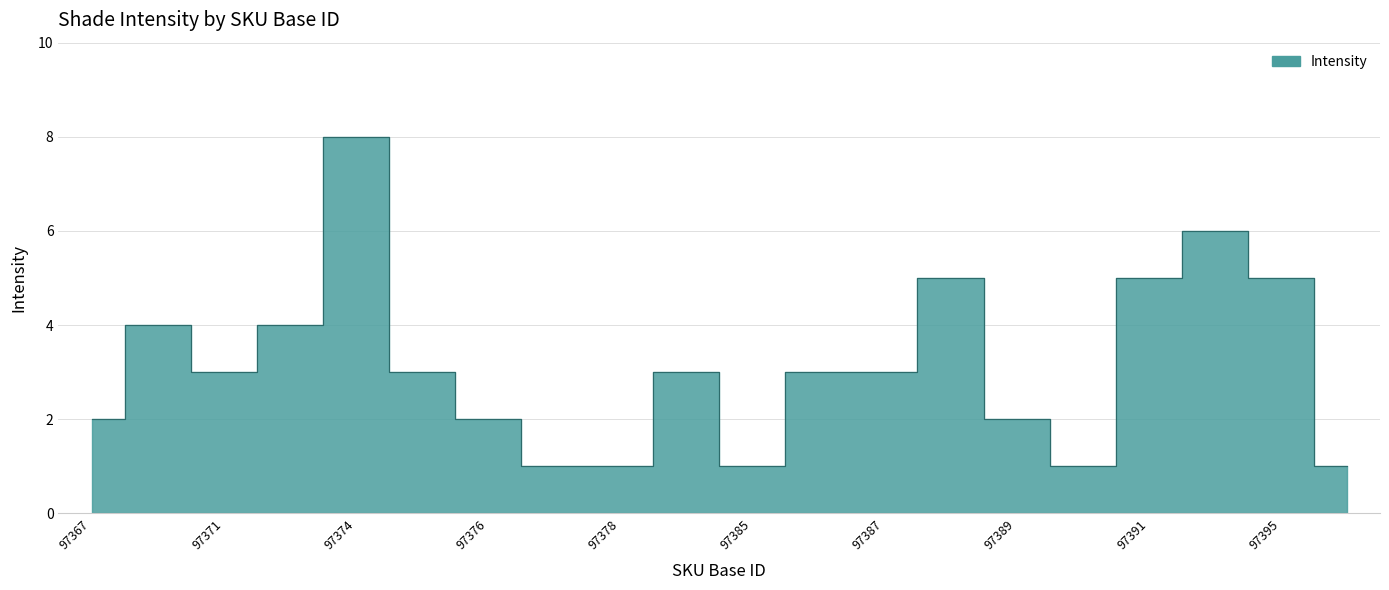

What is the smallest value displayed?

1